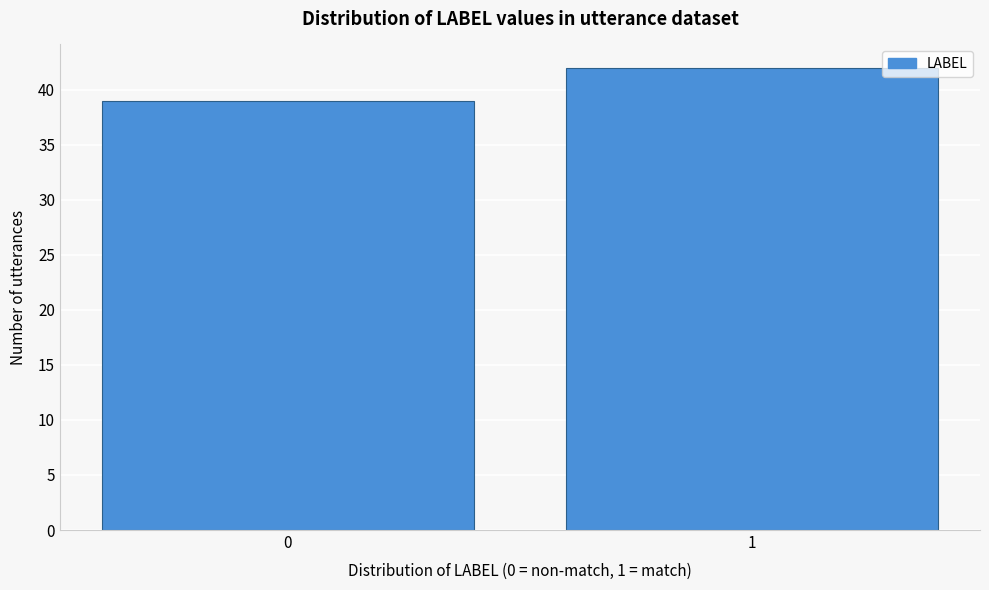

Reading left to right, extract all data points from this chart.

0=39	1=42